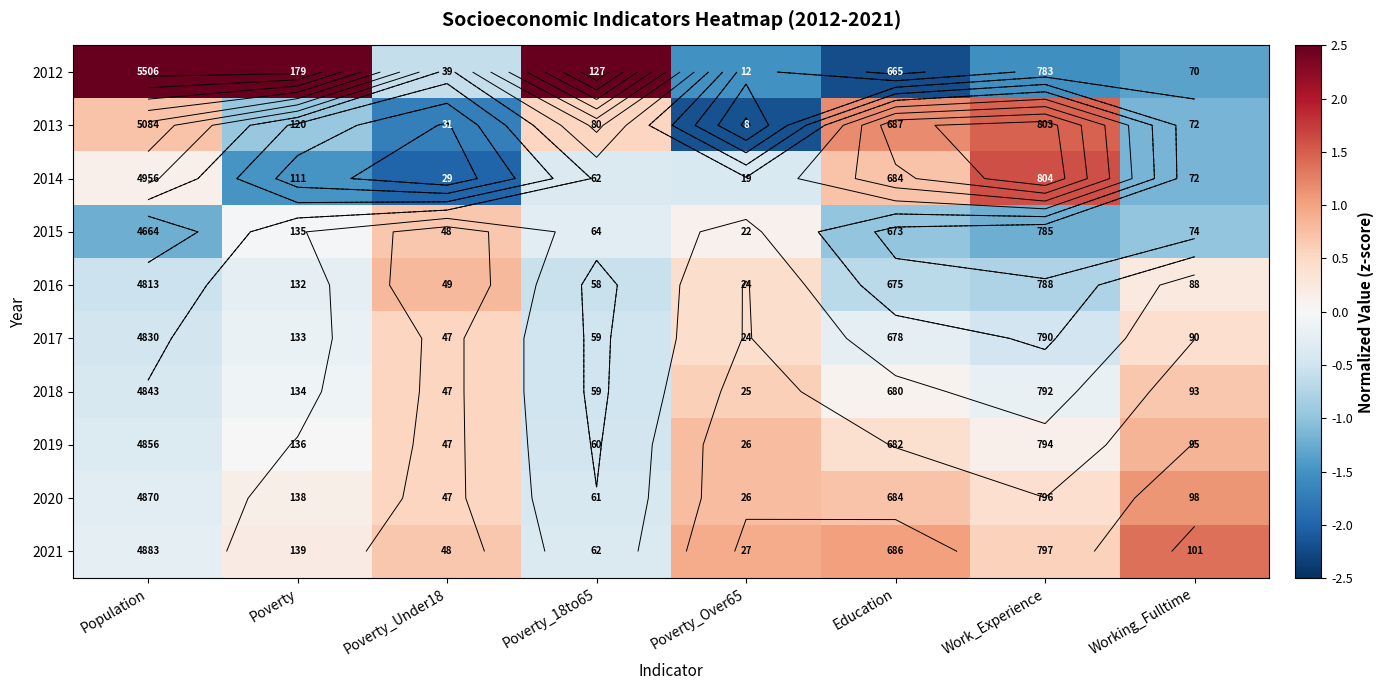

Is it true that 2017 equals -0.3 at Education?

False